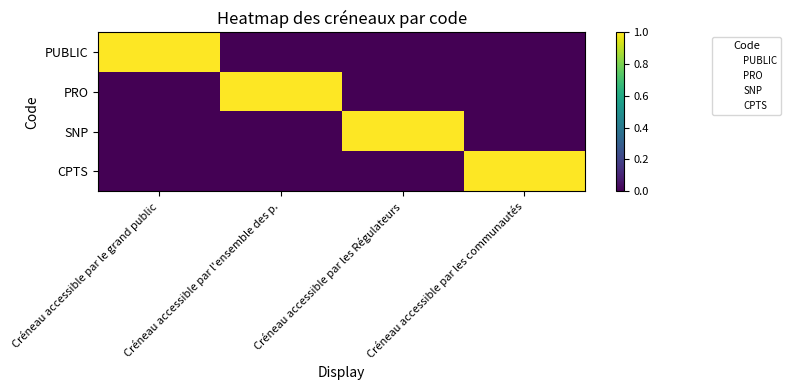

Which label corresponds to the smallest value in the chart?

Créneau accessible par l'ensemble des p.